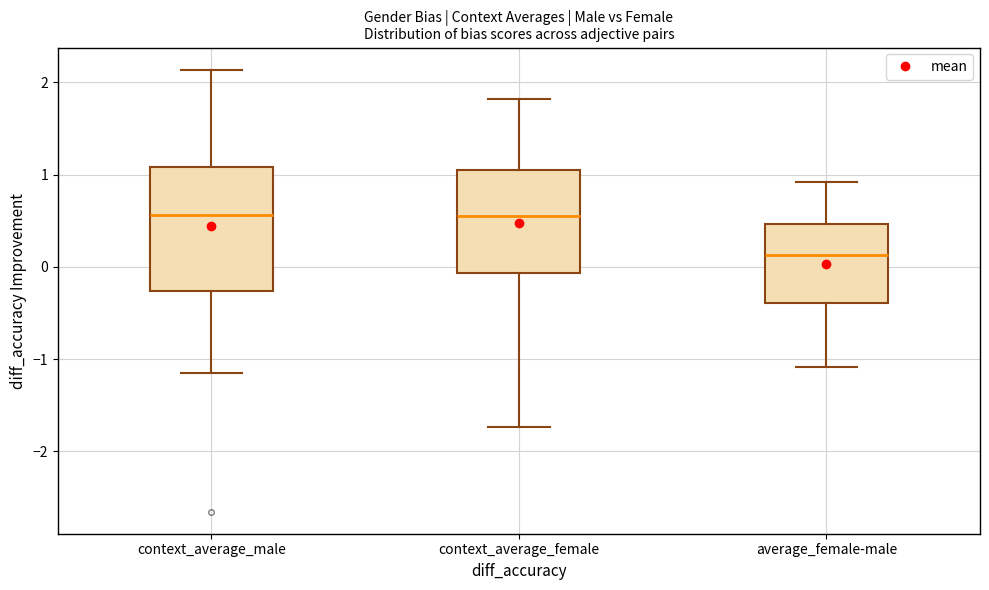

Where does the upper whisker of the box for average_female-male end on the y-axis? The values are not printed on the chart, so give them approximately, as read against the axis.

0.9